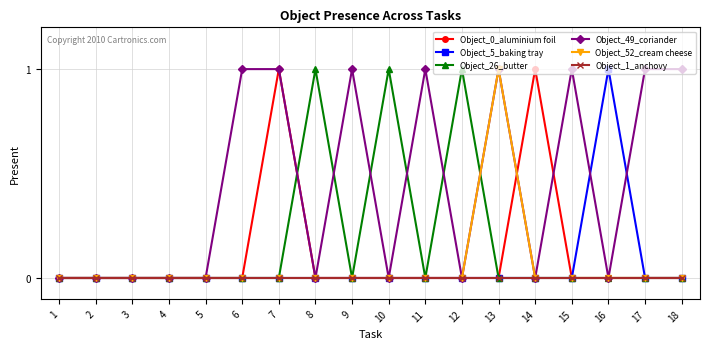

True or false: Object_49_coriander has more than 0 interior local peaks.

True